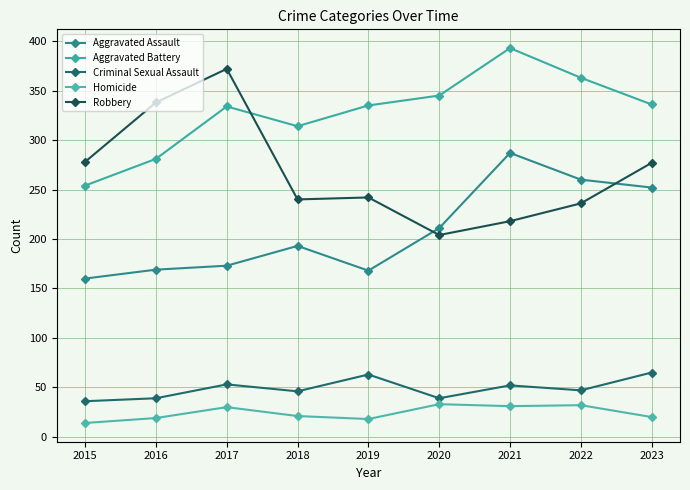

True or false: Aggravated Battery has a value of 334 at 2017.

True